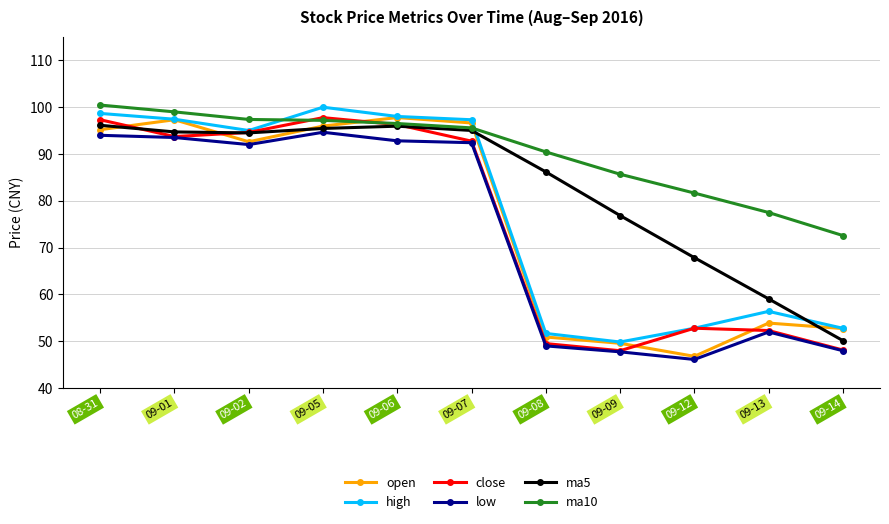

What is the spread (max minus min) of values at 09-09?

37.9